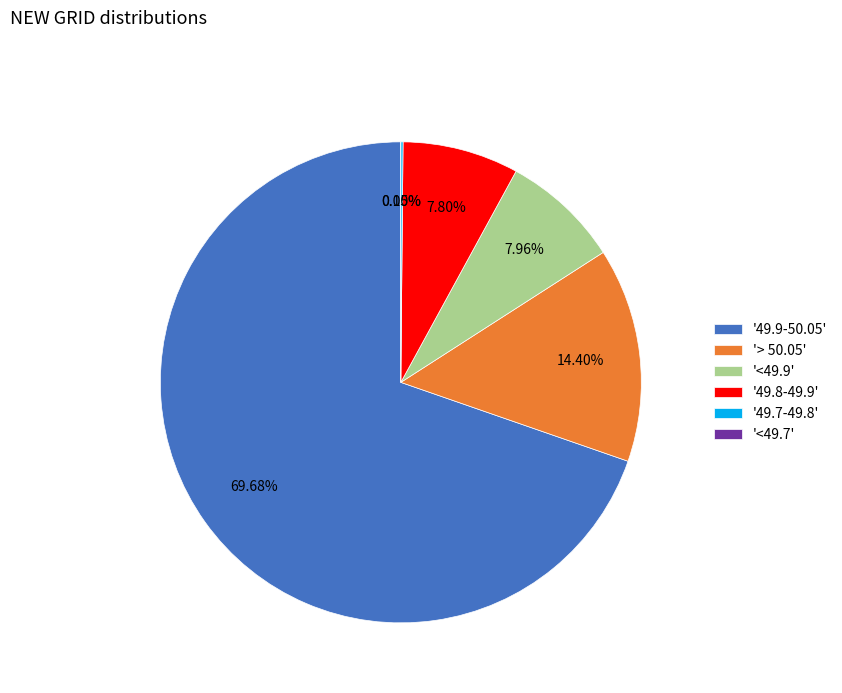

What is the smallest slice in the pie chart?

<49.7